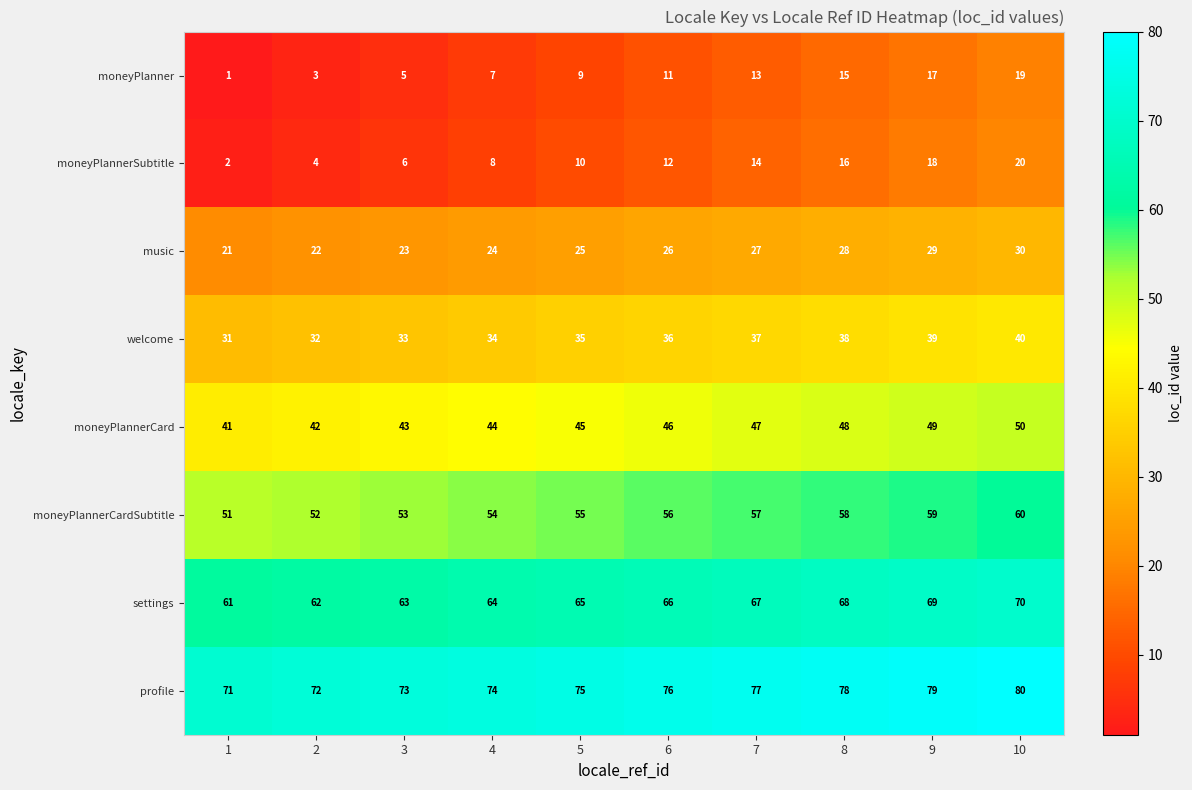

What is the highest value of the moneyPlanner series?

19